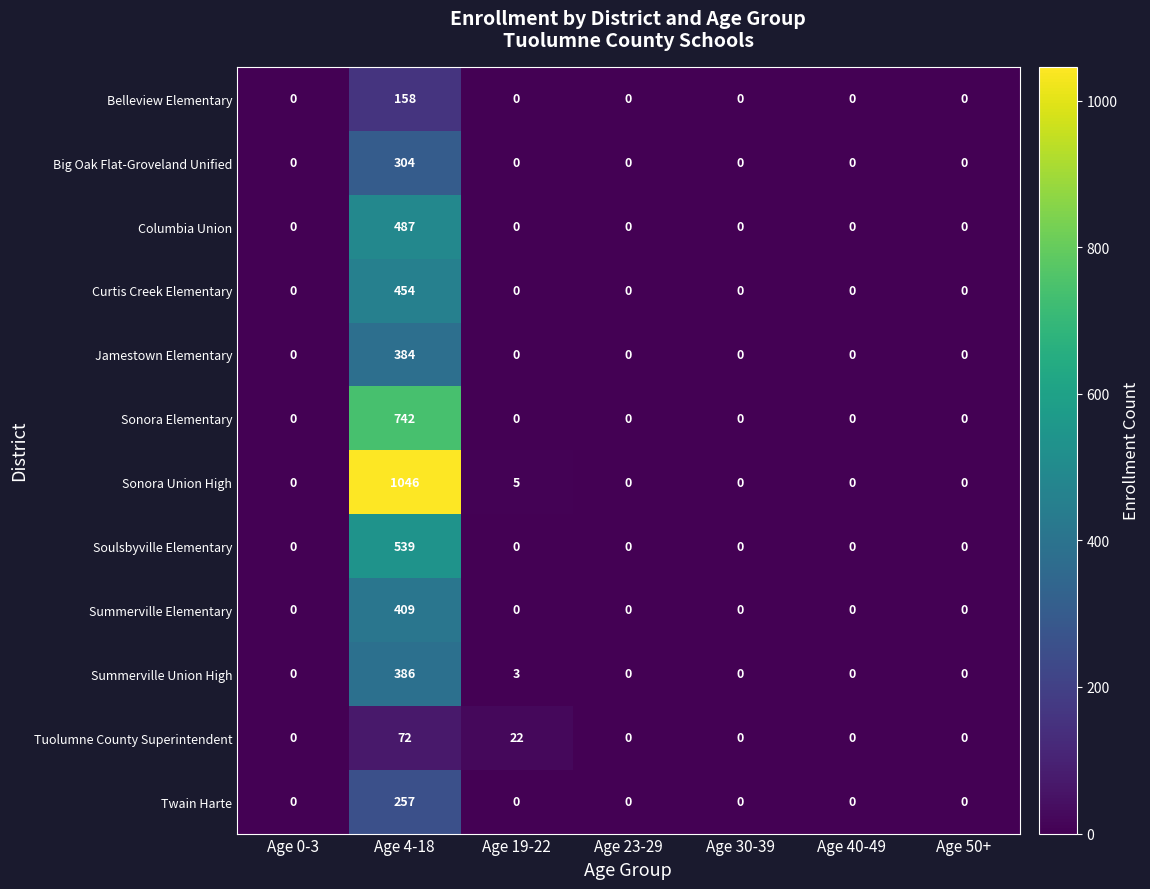

Count the number of categories in the chart.

7